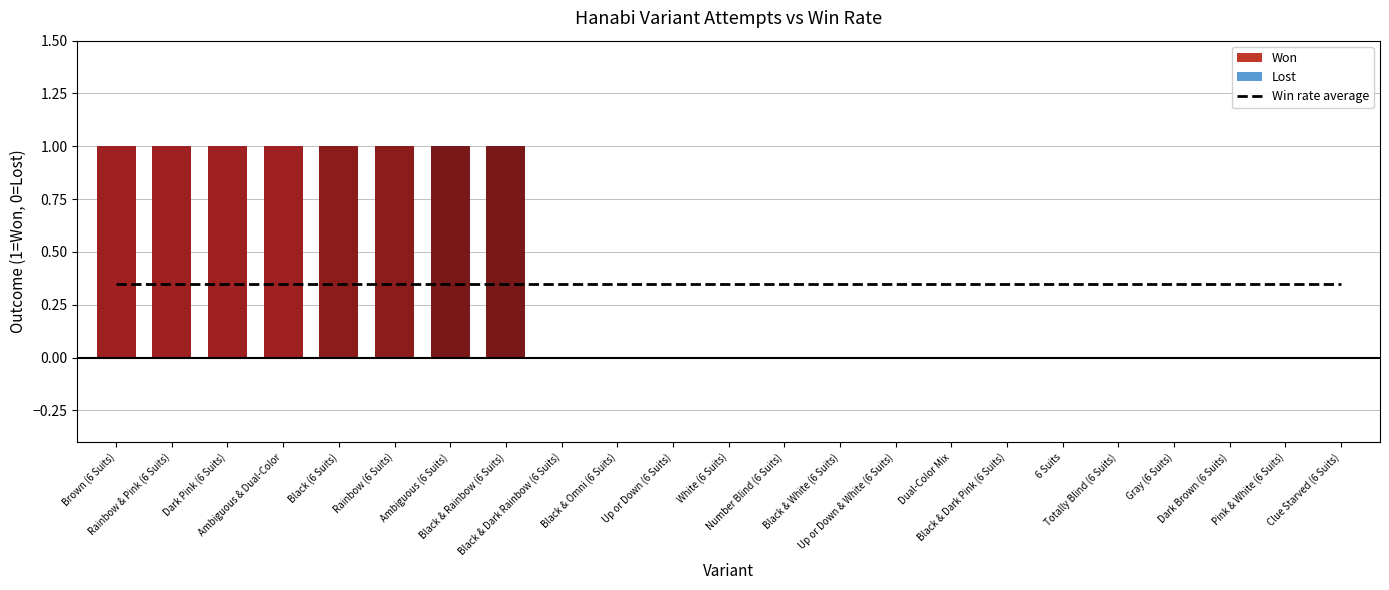

Which label corresponds to the largest value in the chart?

Brown (6 Suits)